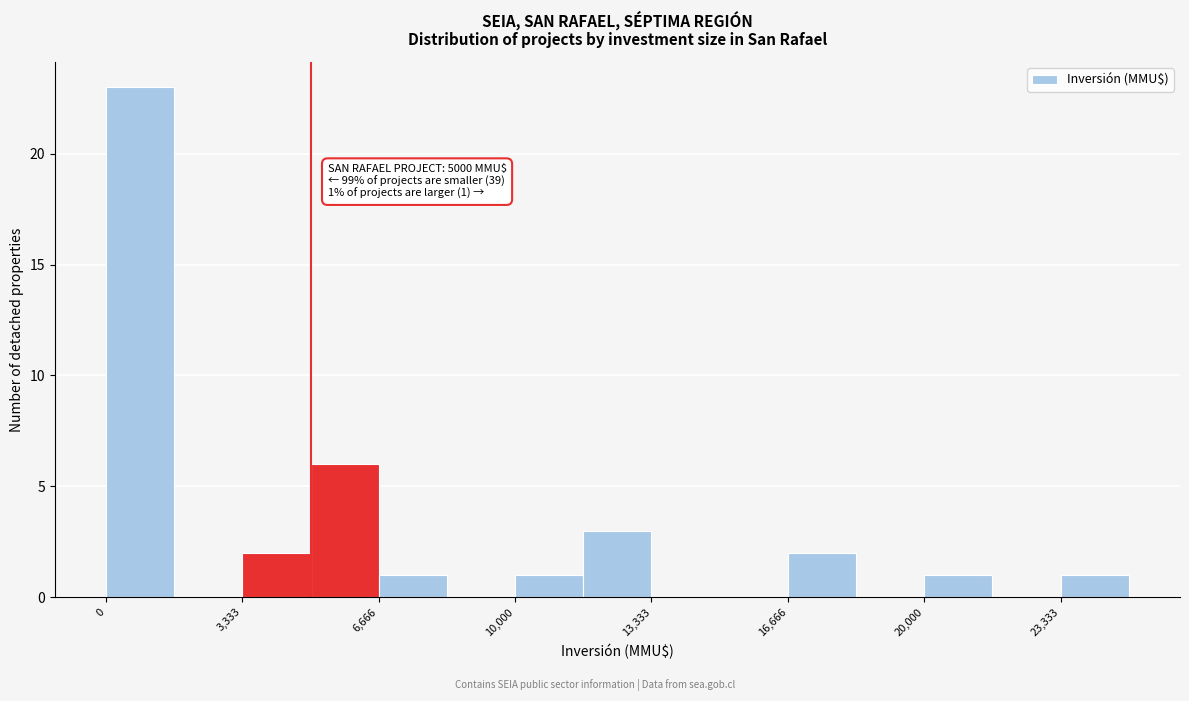

Around what value on the x-axis is the tallest bar? Give the approximate position of its centre, as read against the axis.

1000